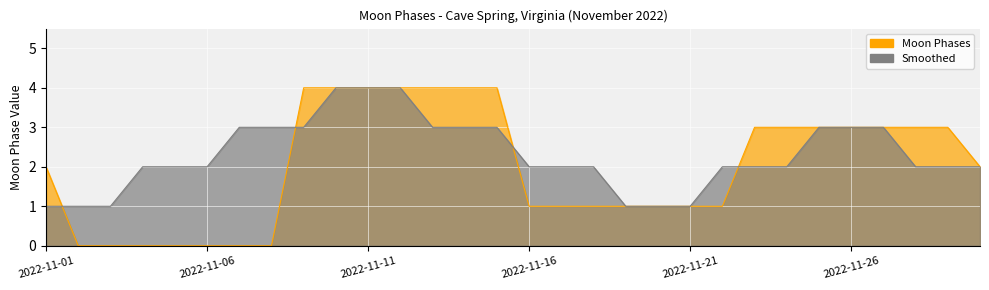

What is the value of the Moon Phases point at the 11th from the left?

4